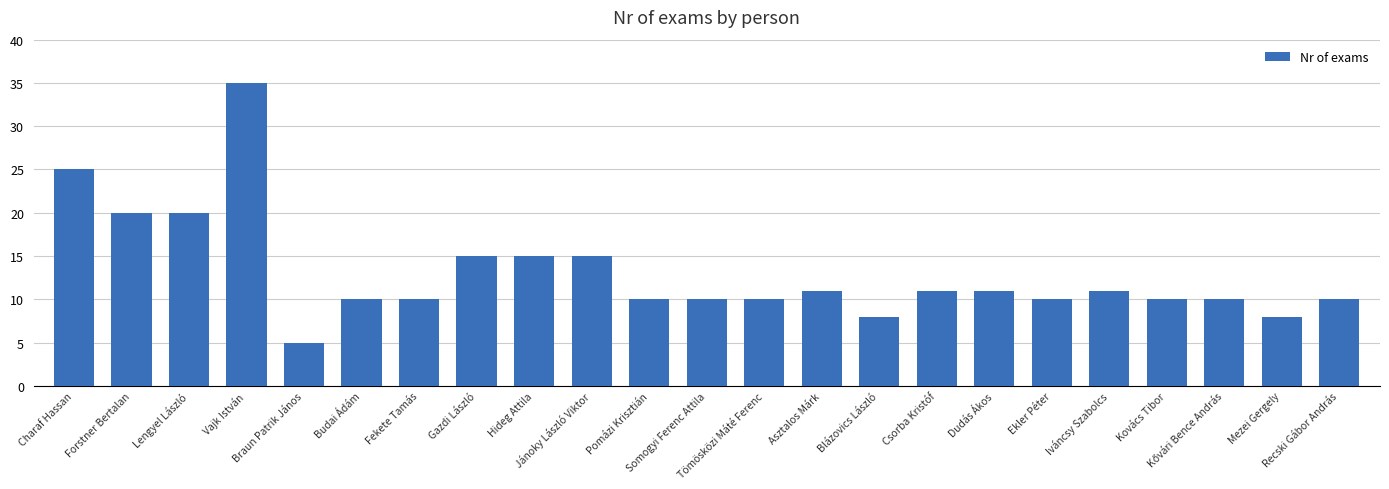

Are the bars grouped side by side (vs. stacked)?

No